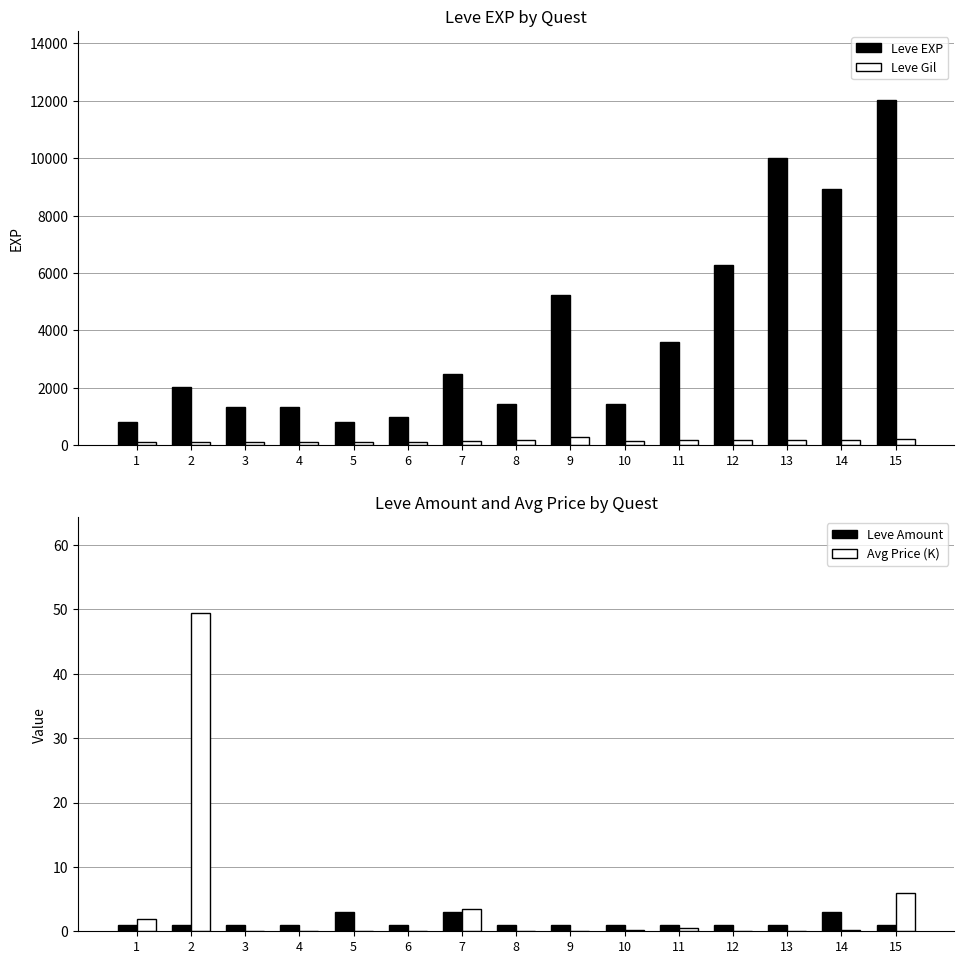

List the series in order of their peak value, highest first.

Leve EXP, Leve Gil, Avg Price (K), Leve Amount